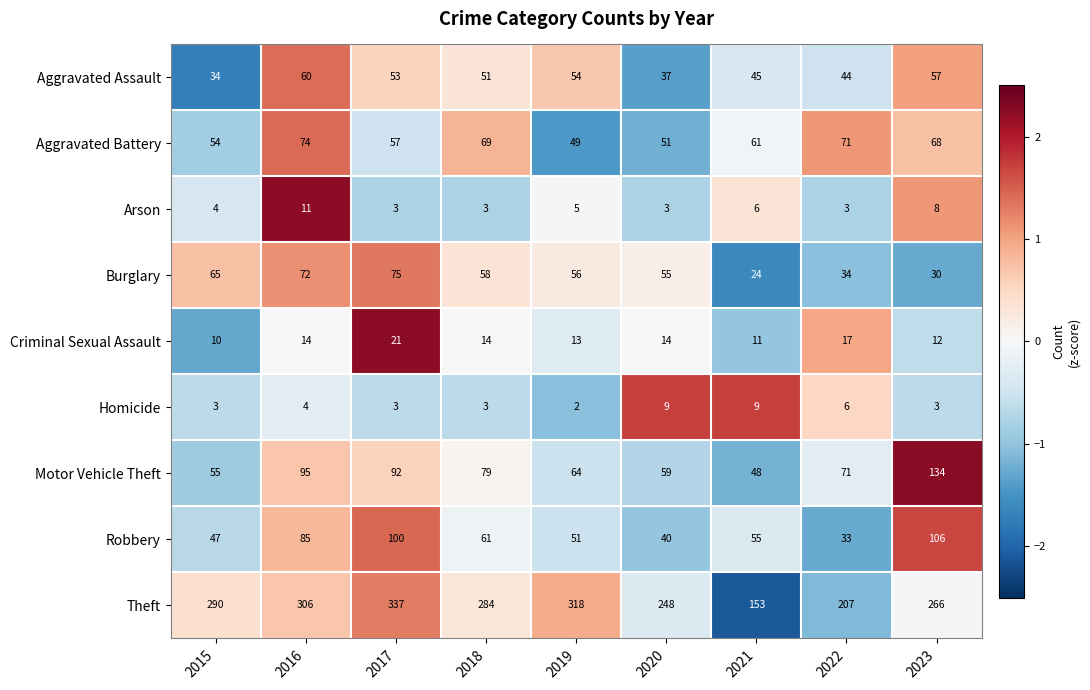

Rank the series at 2015 from highest to lowest value.

Theft, Burglary, Motor Vehicle Theft, Aggravated Battery, Robbery, Aggravated Assault, Criminal Sexual Assault, Arson, Homicide